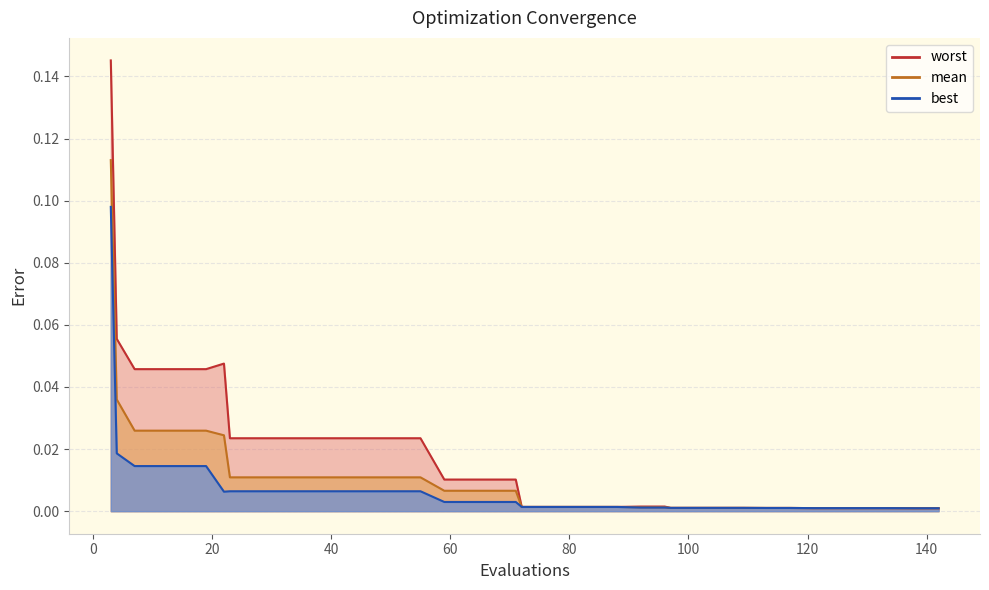

Which series has the largest total across all categories?

worst